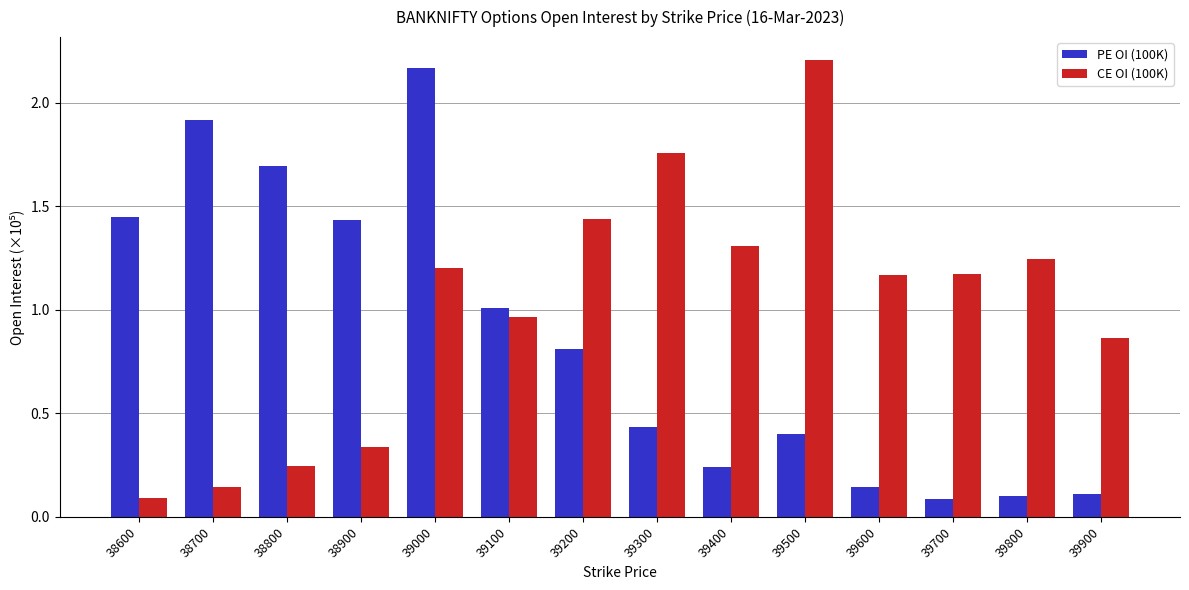

Is it true that PE OI (100K) equals 1.7 at 38800?

True